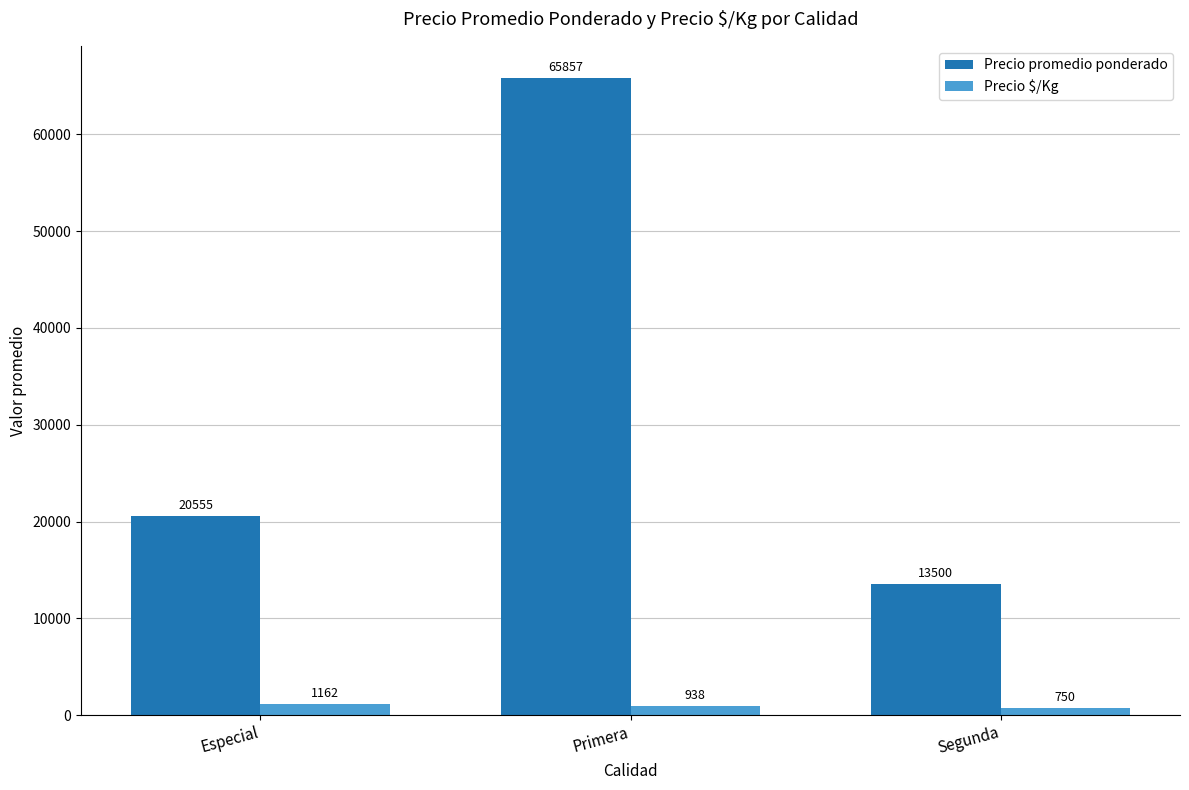

True or false: Precio promedio ponderado has a value of 3419 at Segunda.

False